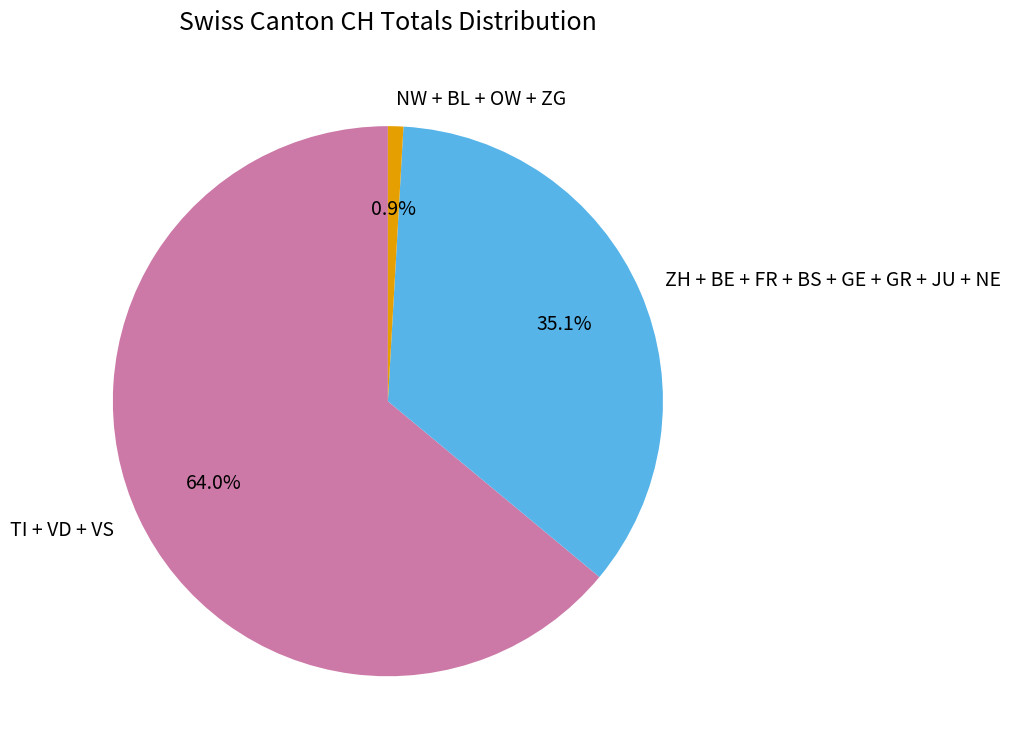

Is there any slice that represents more than half of the pie?

Yes